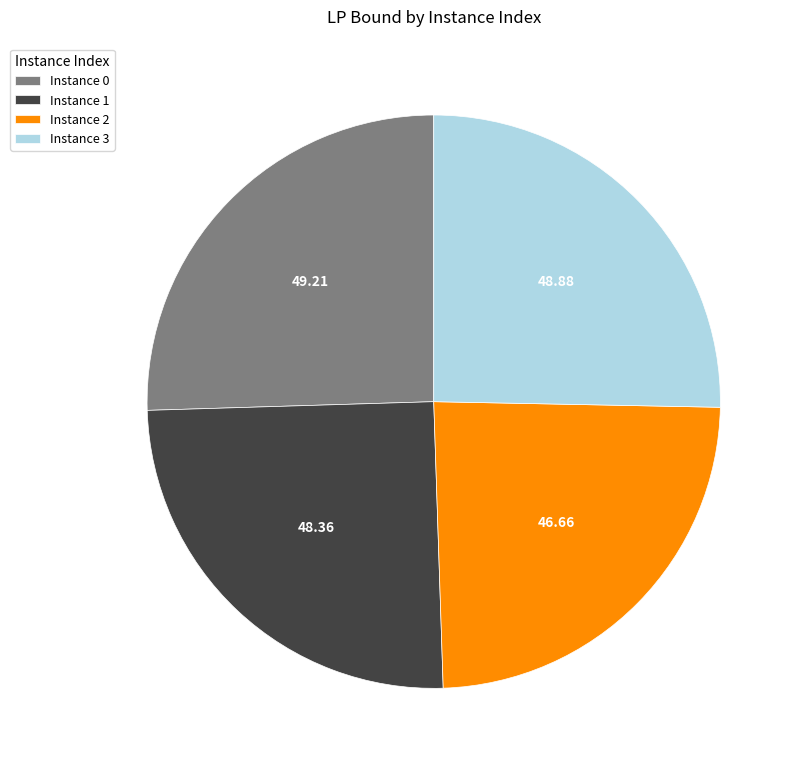

Does any single category account for the majority?

No